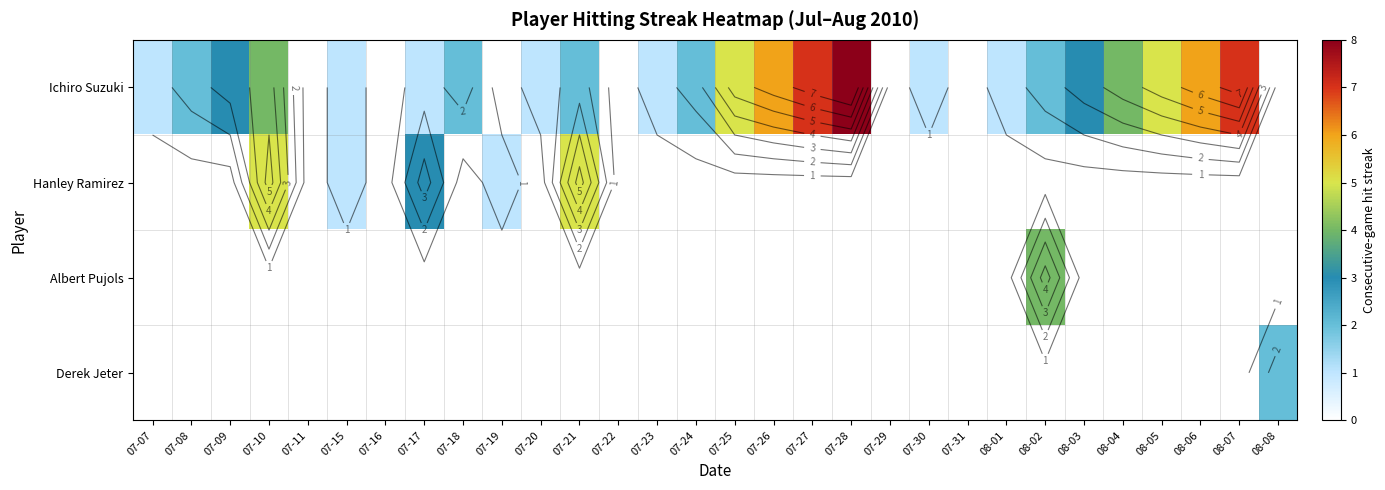

How many distinct data groups are displayed?

4